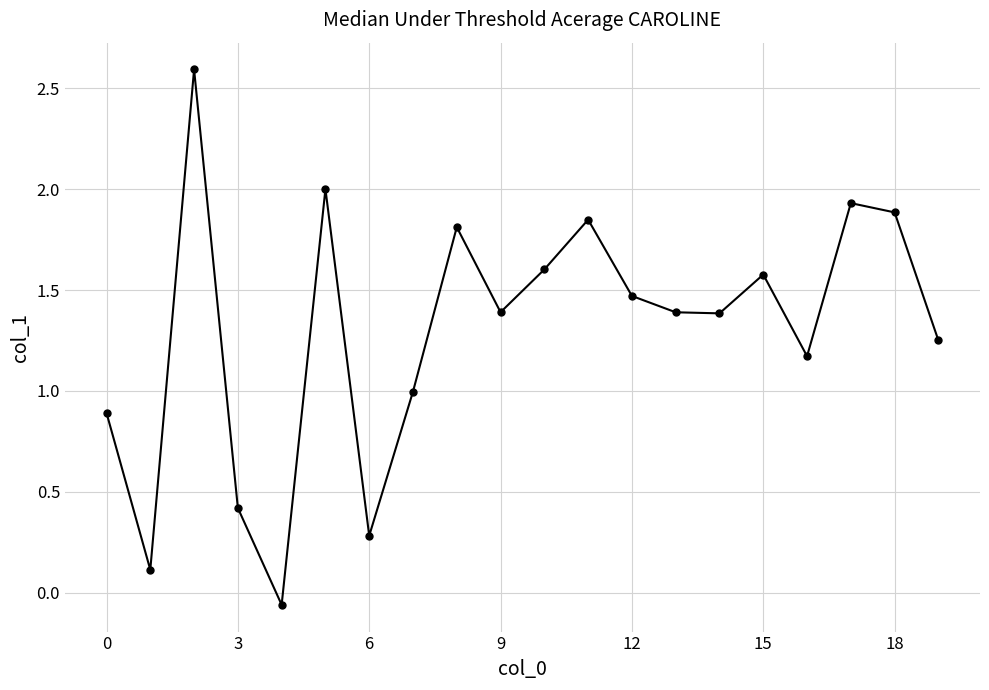

What is the difference between the maximum and second lowest values?

2.5